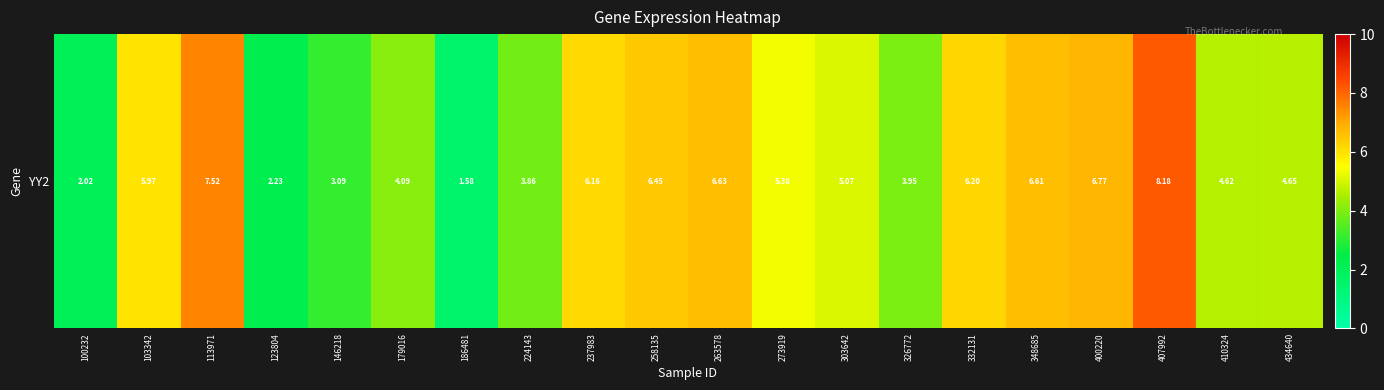

The chart shows a value of 1.7 at 179016. True or false?

False